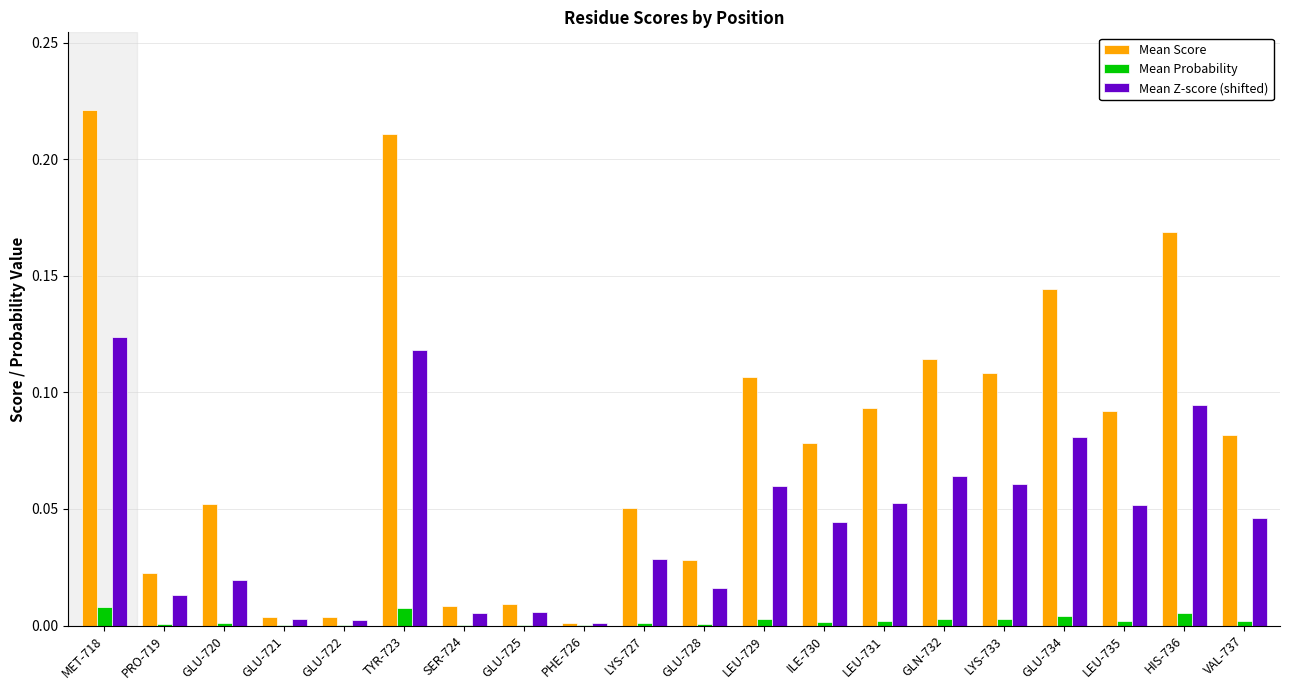

Are the bars horizontal?

No